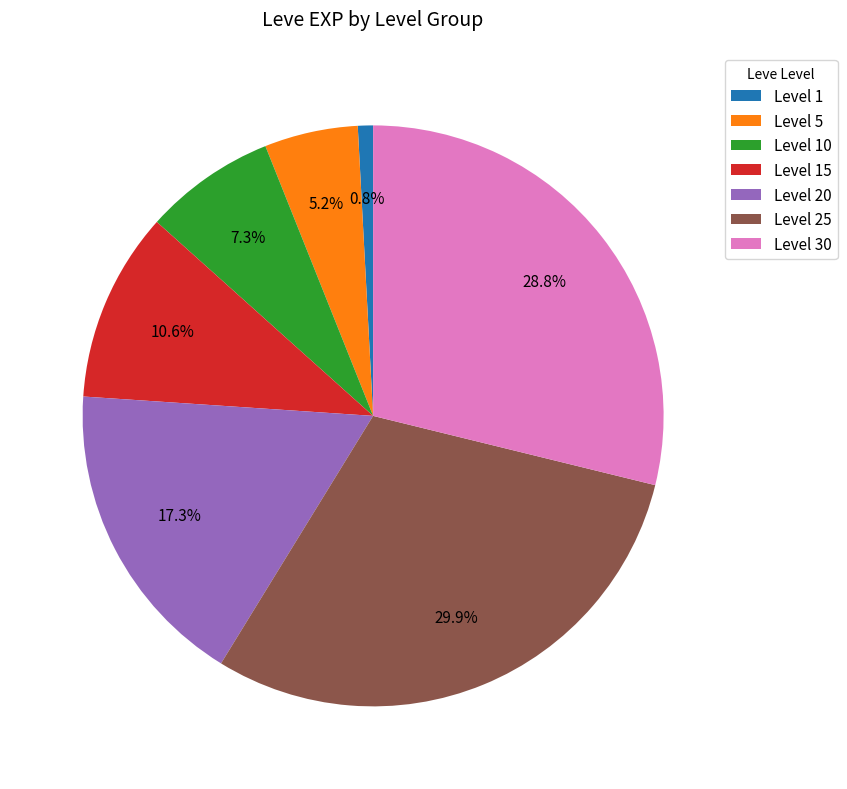

Count the number of slices in the pie.

7